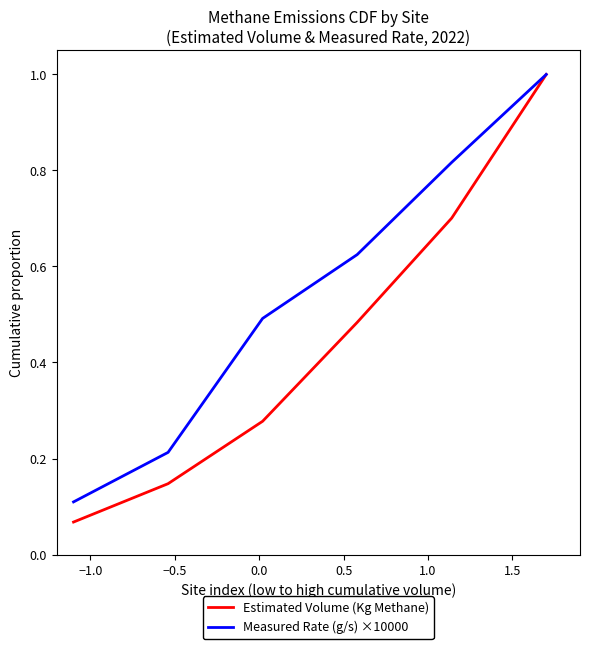

How many distinct data groups are displayed?

2